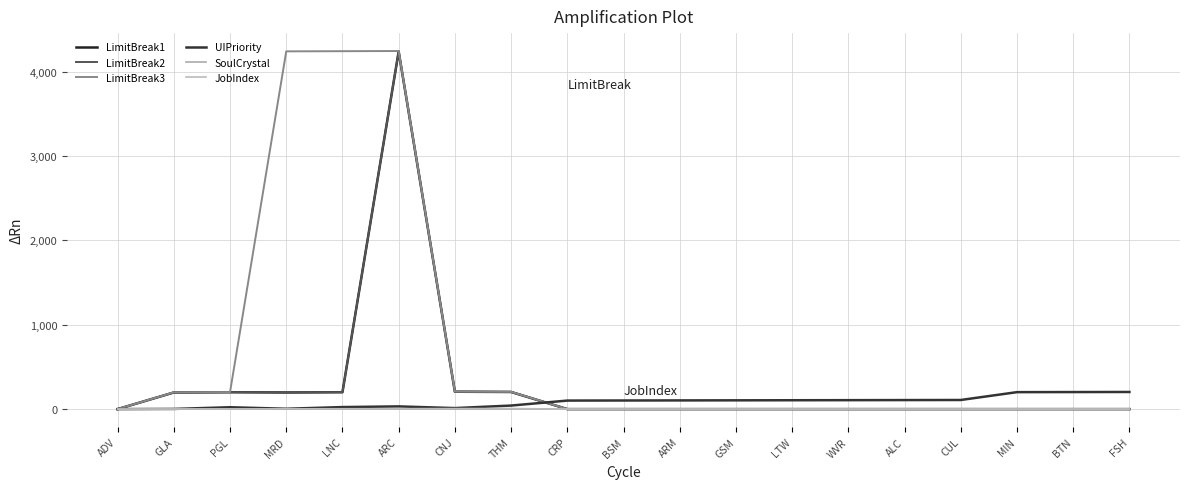

How many intersections are there between UIPriority and LimitBreak3?

1